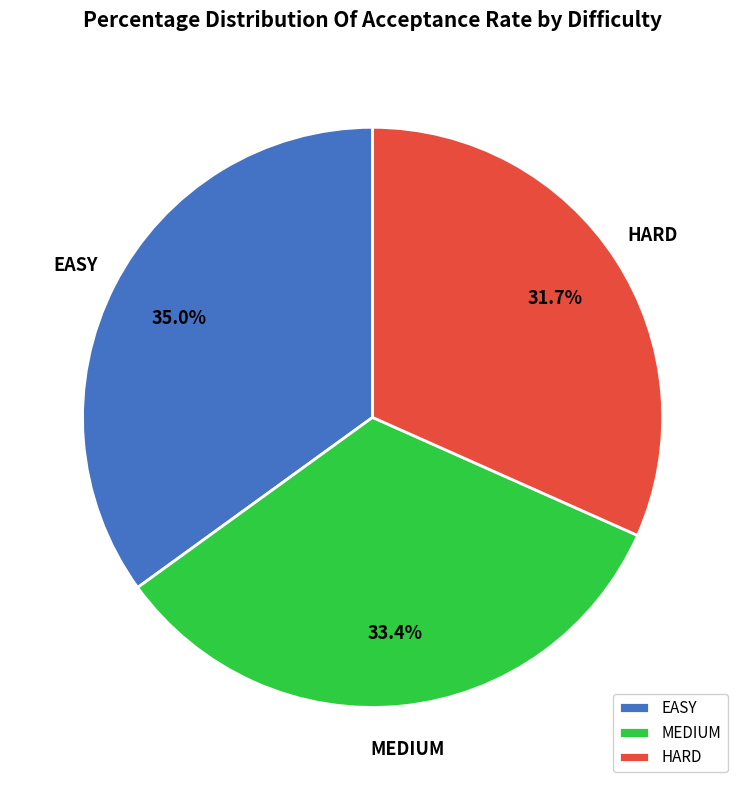

To the nearest percent, what portion does EASY represent?

35%